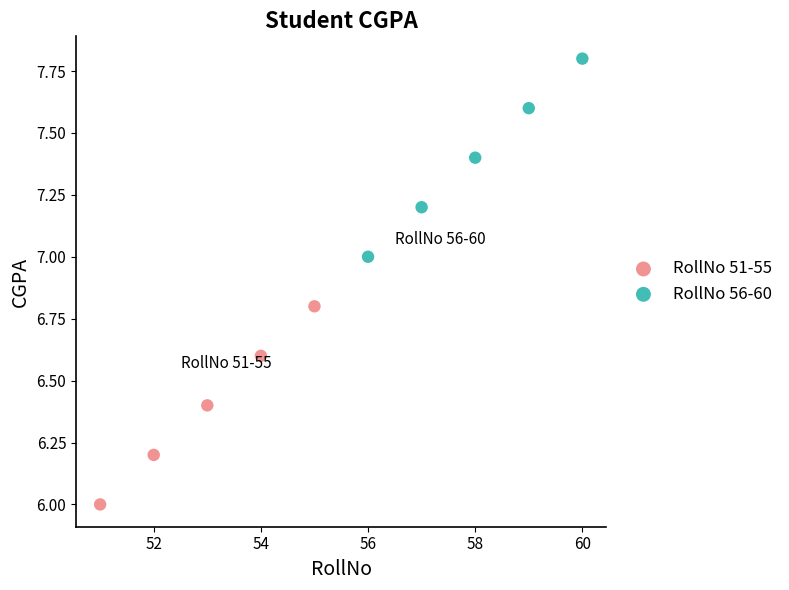

Which series contains the highest Y value?

RollNo 56-60